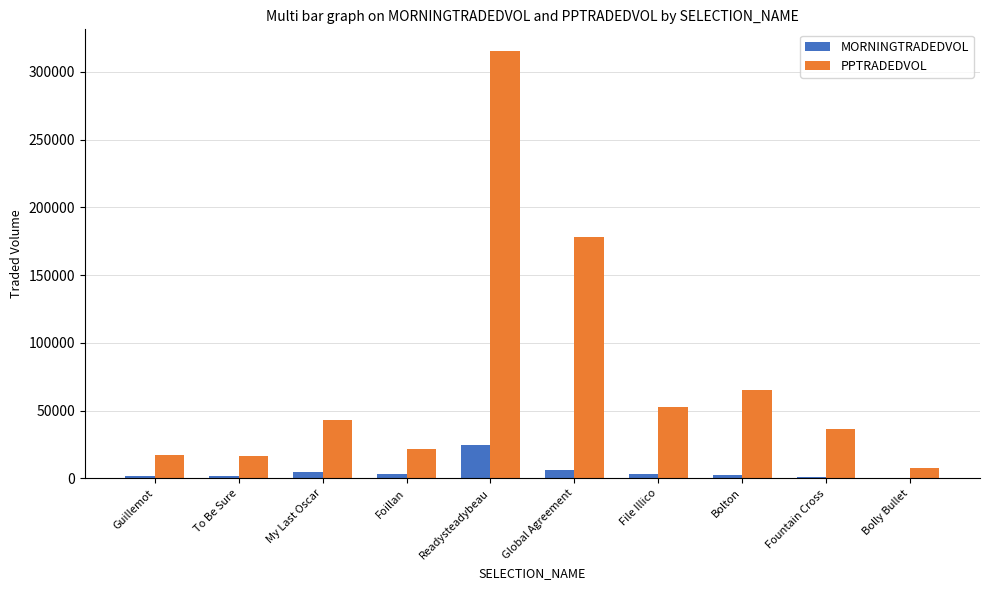

What is the spread (max minus min) of values at Global Agreement?

172249.6